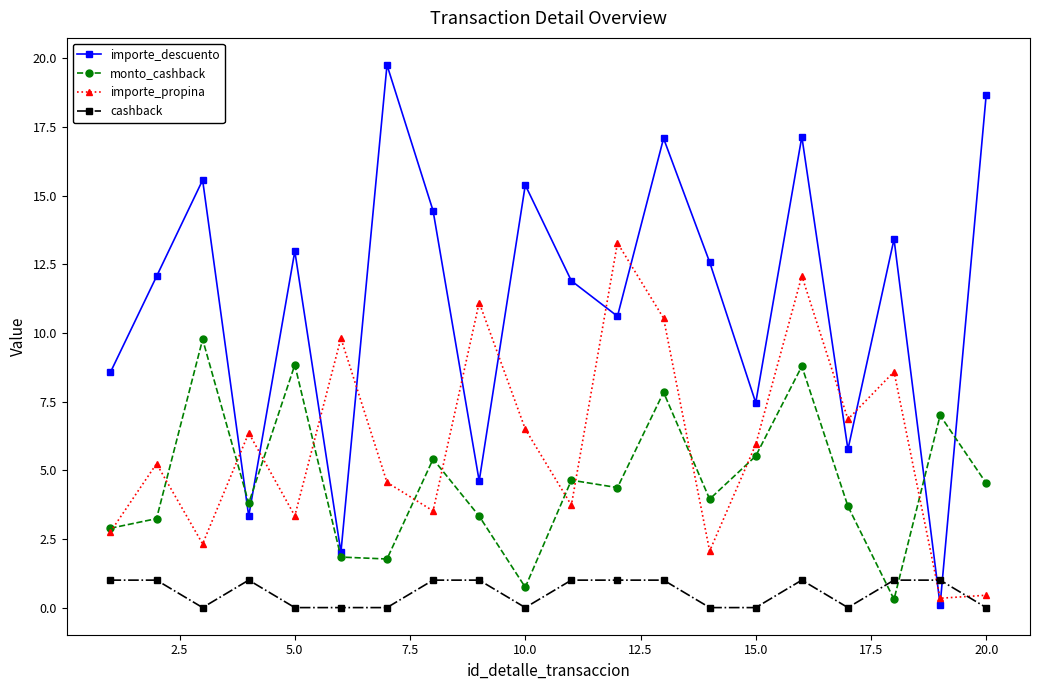

What is the sum of all importe_propina values?

119.4